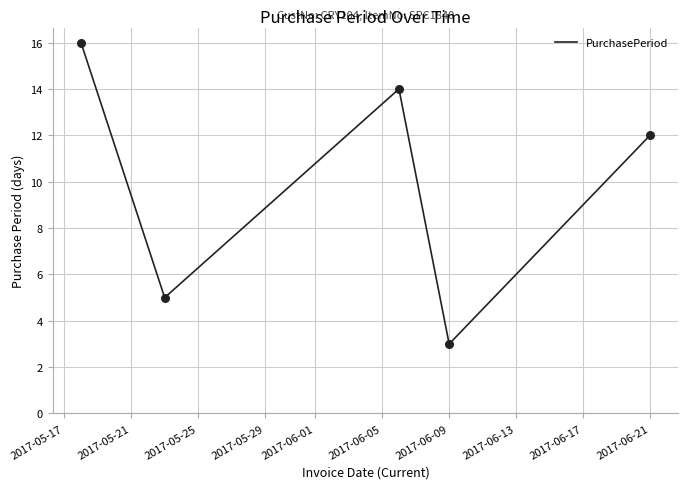

What is the smallest value displayed?

3